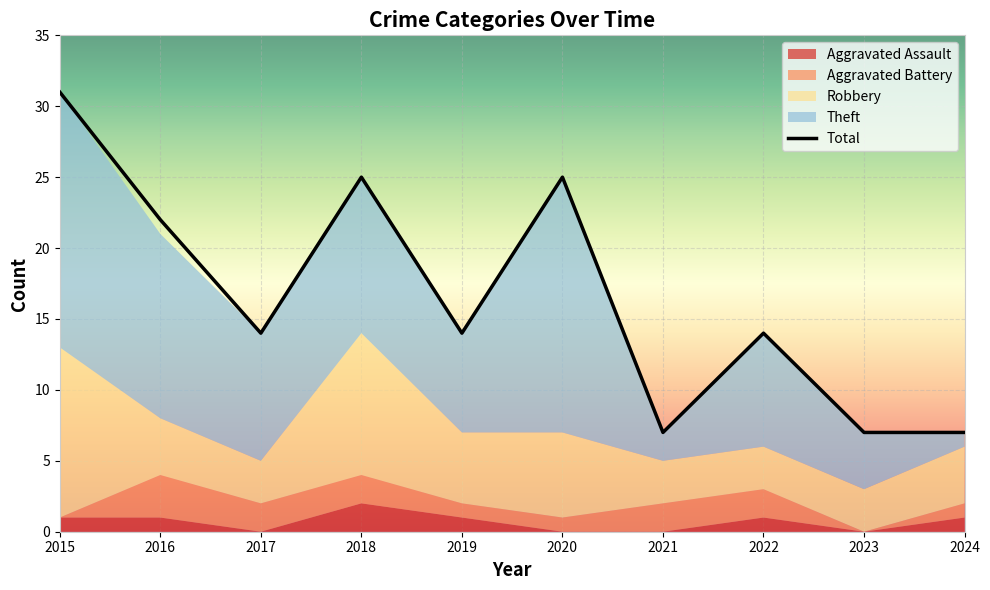

Between 2022 and 2018, which is larger?

2018